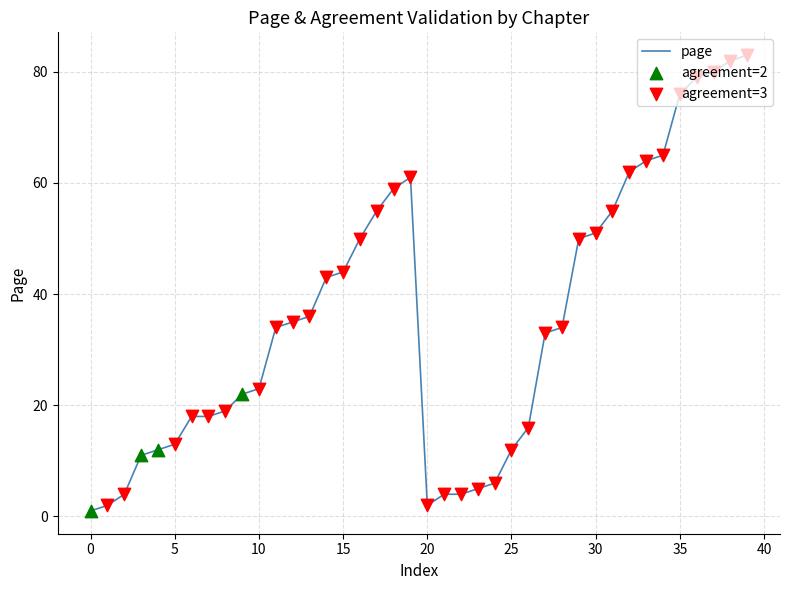

What is the difference between the maximum and minimum values?

82